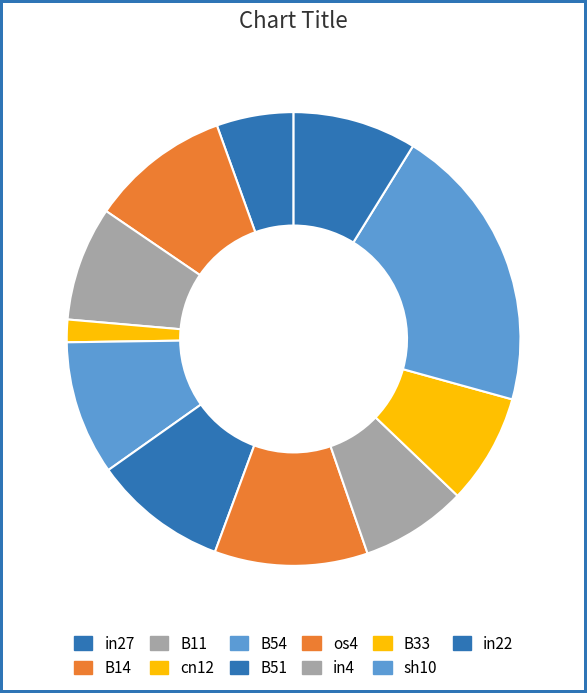

Is there a majority slice in this chart?

No